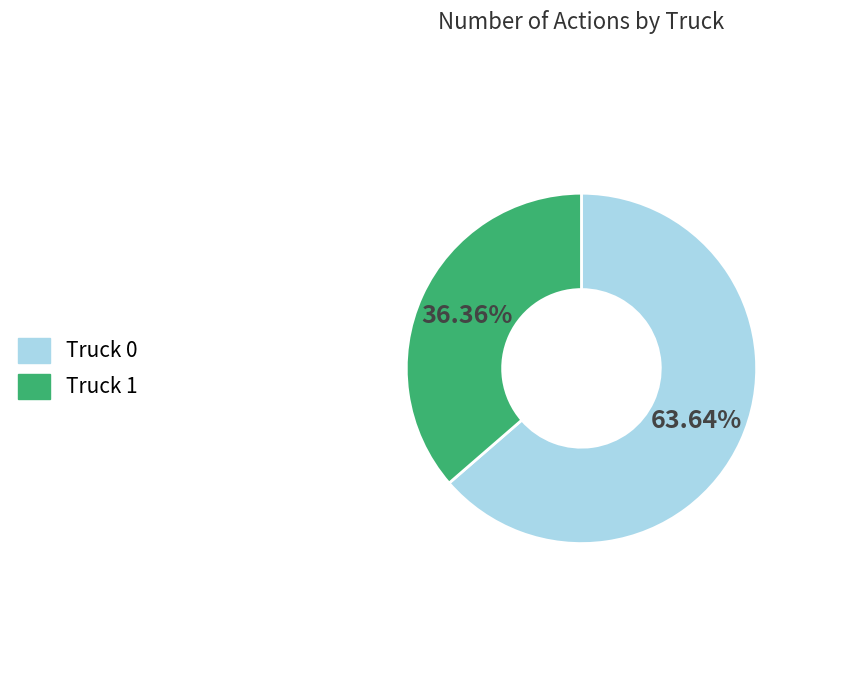

What percentage is the Truck 1 slice, to the nearest percent?

36%